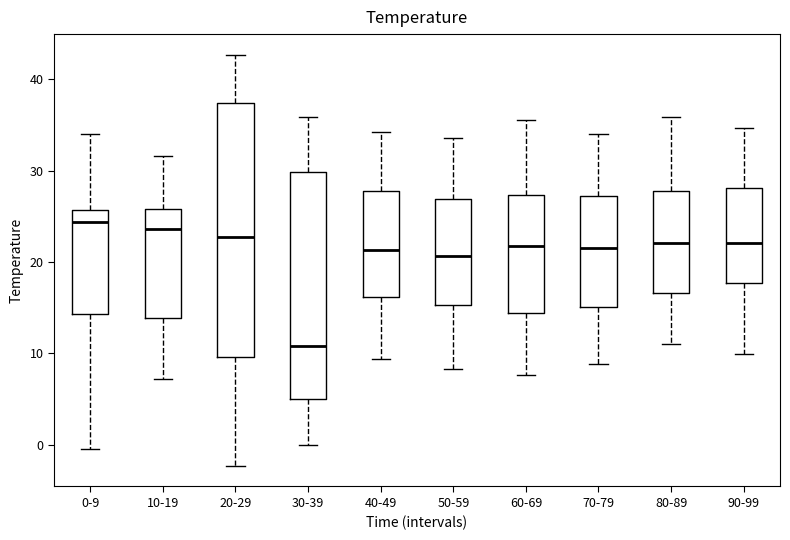

Reading left to right, transcribe this box plot: for each box, give where its median line is, the range the box spans, and where its two whiskers end, as read against the y-axis. The values are not printed on the chart, so give them approximately, as read against the axis.

0-9: median 24, box 14 to 26, whiskers -1 to 34
10-19: median 24, box 14 to 26, whiskers 7 to 32
20-29: median 23, box 10 to 37, whiskers -2 to 43
30-39: median 11, box 5 to 30, whiskers 0 to 36
40-49: median 21, box 16 to 28, whiskers 9 to 34
50-59: median 21, box 15 to 27, whiskers 8 to 34
60-69: median 22, box 14 to 27, whiskers 8 to 36
70-79: median 22, box 15 to 27, whiskers 9 to 34
80-89: median 22, box 17 to 28, whiskers 11 to 36
90-99: median 22, box 18 to 28, whiskers 10 to 35